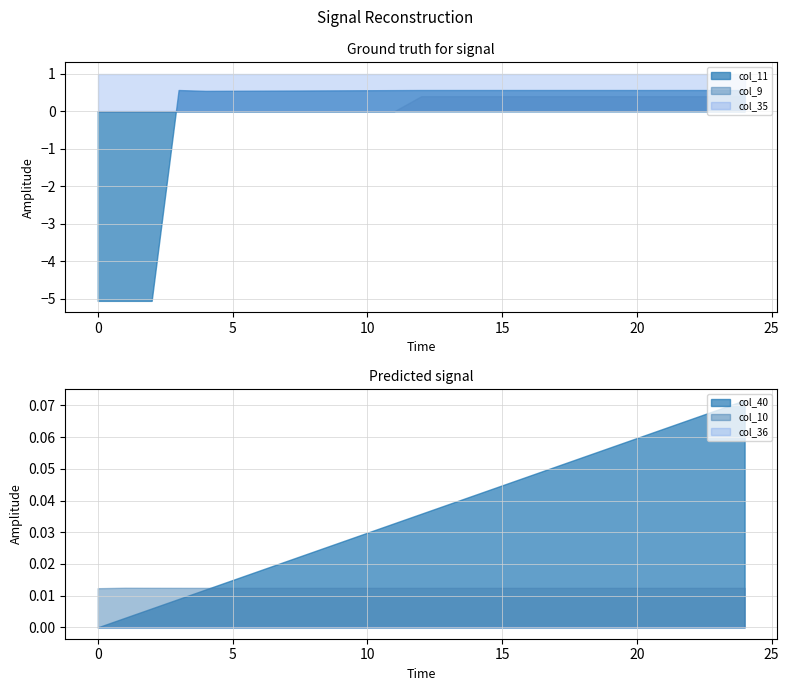

Reading right to left, what are all the values shown in this chart?

col_40: 0.1	0.1	0.1	0.1	0.1	0.1	0.1	0.1	0.0	0.0	0.0	0.0	0.0	0.0	0.0	0.0	0.0	0.0	0.0	0.0	0.0	0.0	0.0	0.0	0.0
col_11: 0.6	0.6	0.6	0.6	0.6	0.6	0.6	0.6	0.6	0.6	0.6	0.6	0.6	0.6	0.6	0.6	0.6	0.6	0.5	0.5	0.5	0.6	-5.1	-5.1	-5.1
col_9: 0.4	0.4	0.4	0.4	0.4	0.4	0.4	0.4	0.4	0.4	0.4	0.4	0.4	0.0	0.0	0.0	0.0	0.0	0.0	0.0	0.0	0.0	0.0	0.0	0.0
col_10: 0.0	0.0	0.0	0.0	0.0	0.0	0.0	0.0	0.0	0.0	0.0	0.0	0.0	0.0	0.0	0.0	0.0	0.0	0.0	0.0	0.0	0.0	0.0	0.0	0.0
col_35: 1.0	1.0	1.0	1.0	1.0	1.0	1.0	1.0	1.0	1.0	1.0	1.0	1.0	1.0	1.0	1.0	1.0	1.0	1.0	1.0	1.0	1.0	1.0	1.0	1.0
col_36: 0.0	0.0	0.0	0.0	0.0	0.0	0.0	0.0	0.0	0.0	0.0	0.0	0.0	0.0	0.0	0.0	0.0	0.0	0.0	0.0	0.0	0.0	0.0	0.0	0.0